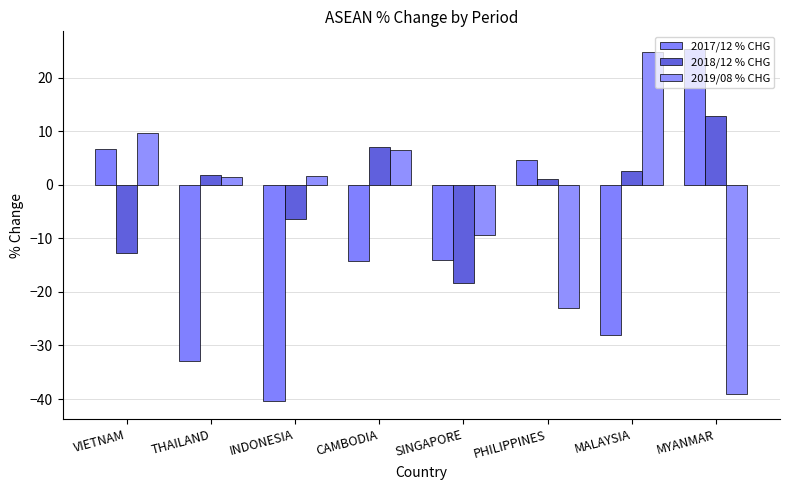

What is the difference between the highest and lowest values at SINGAPORE?

9.0